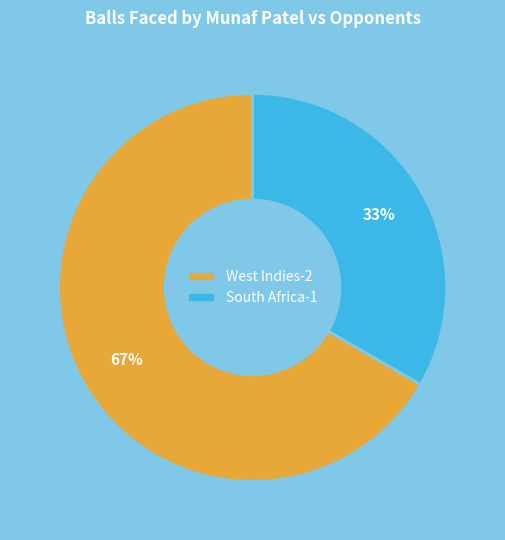

To the nearest percent, what is the average slice percentage?

50%